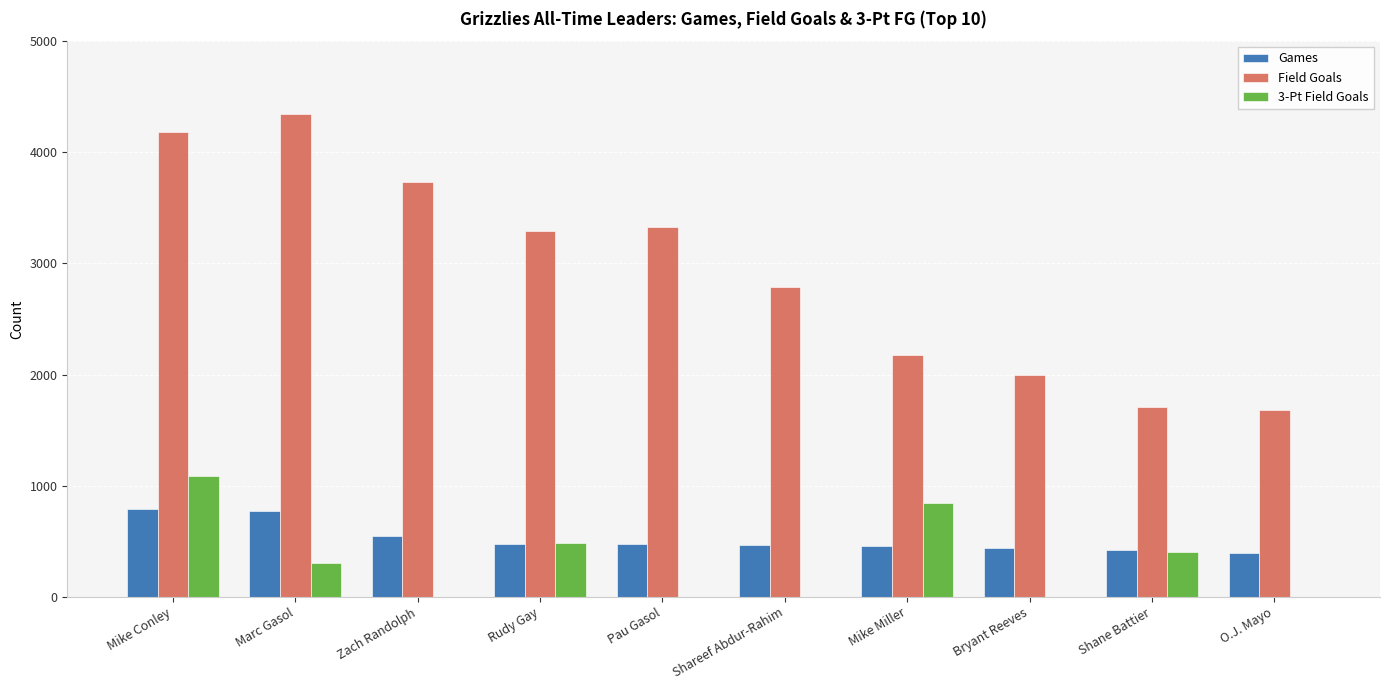

Are the bars horizontal?

No